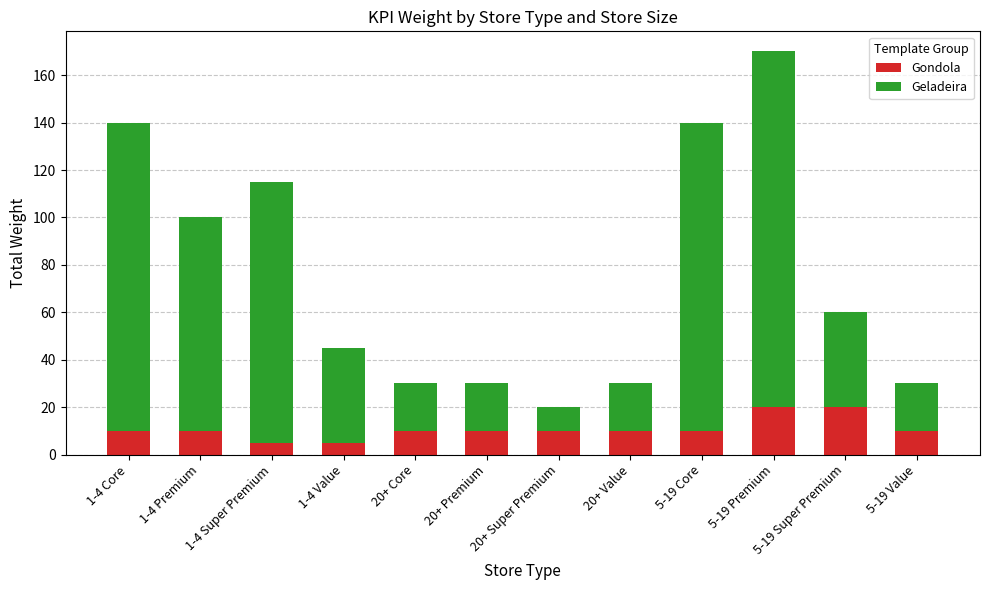

Is it true that Gondola equals 10 at 20+ Premium?

True